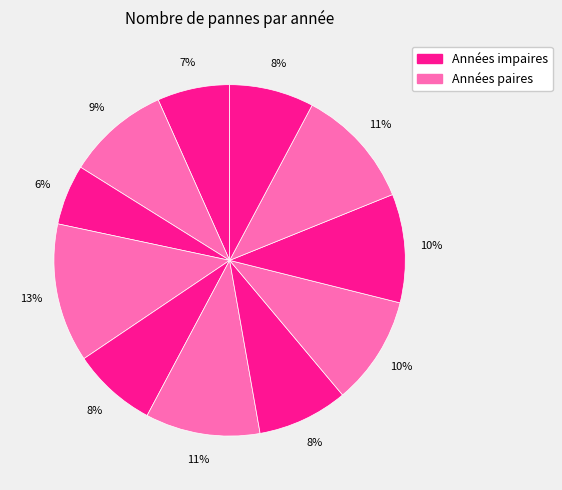

To the nearest percent, what is the average slice percentage?

9%